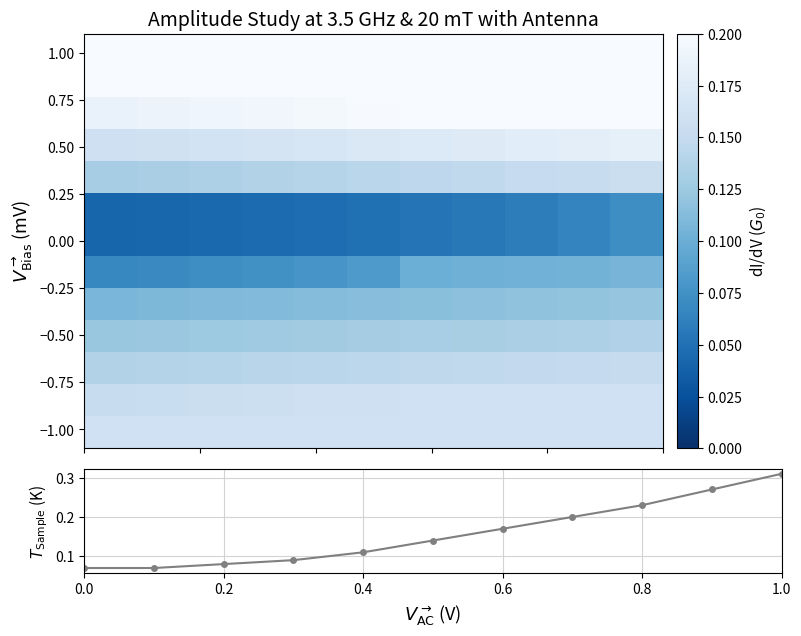

How many T_Sample values are between 0 and 1?

11